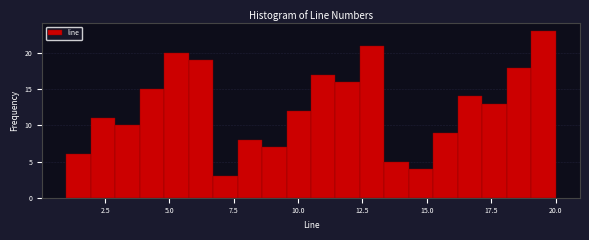

Read against the x-axis, roughly where is the centre of the tallest bar?

19.5